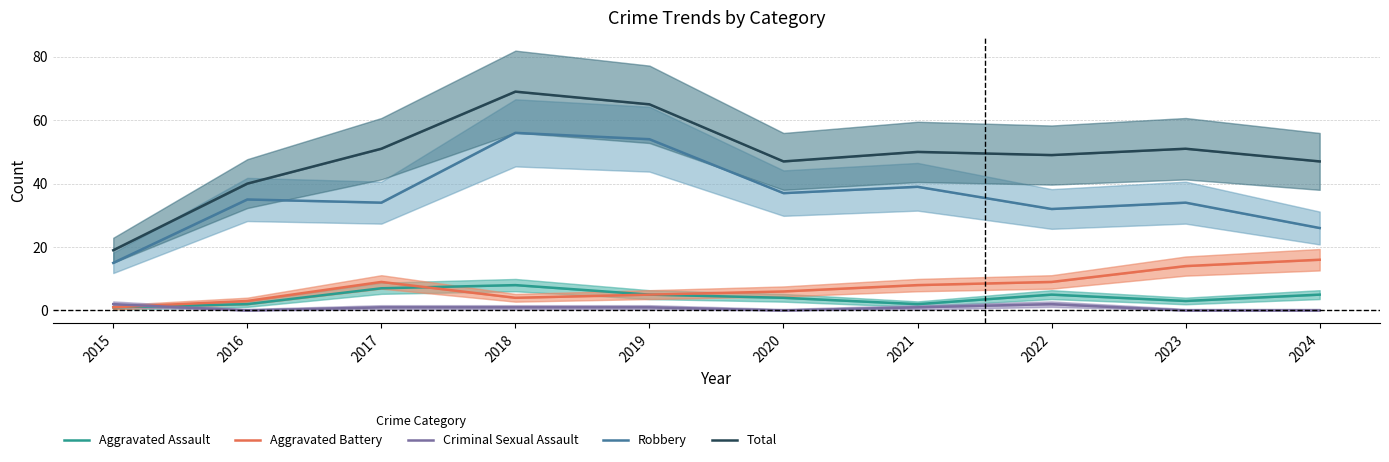

Is the value of Aggravated Assault at 2015 greater than the value of Robbery at 2022?

No